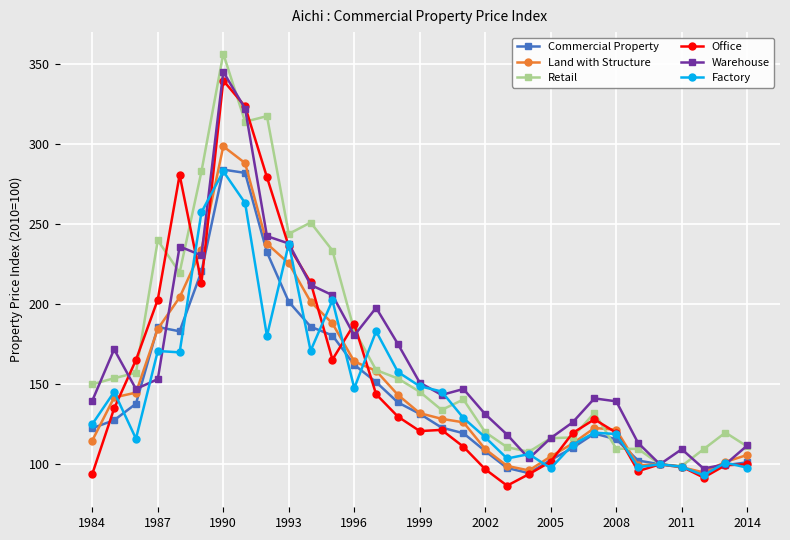

What is the value of the Office point at the 21st from the left?

93.8